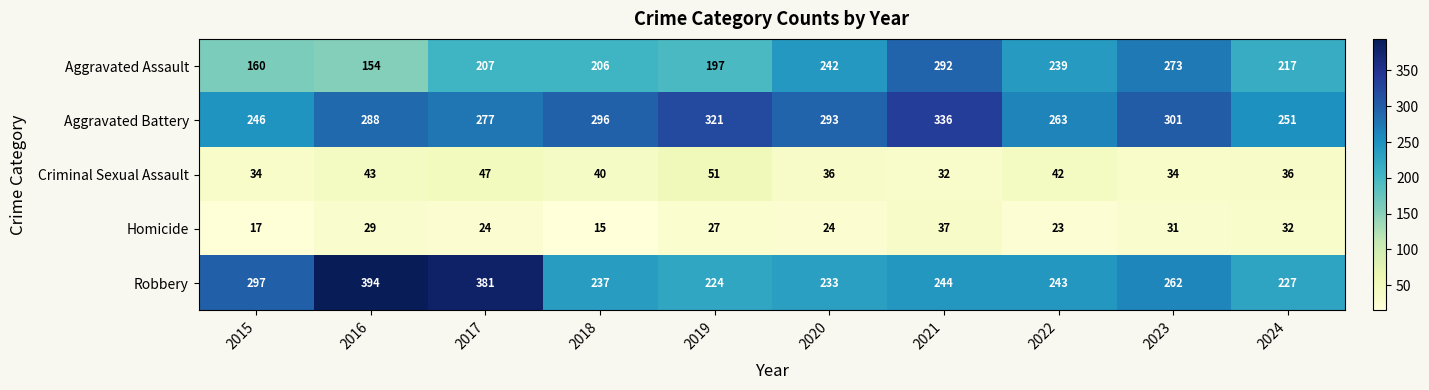

Rank the categories by Aggravated Assault value from lowest to highest.

2016, 2015, 2019, 2018, 2017, 2024, 2022, 2020, 2023, 2021